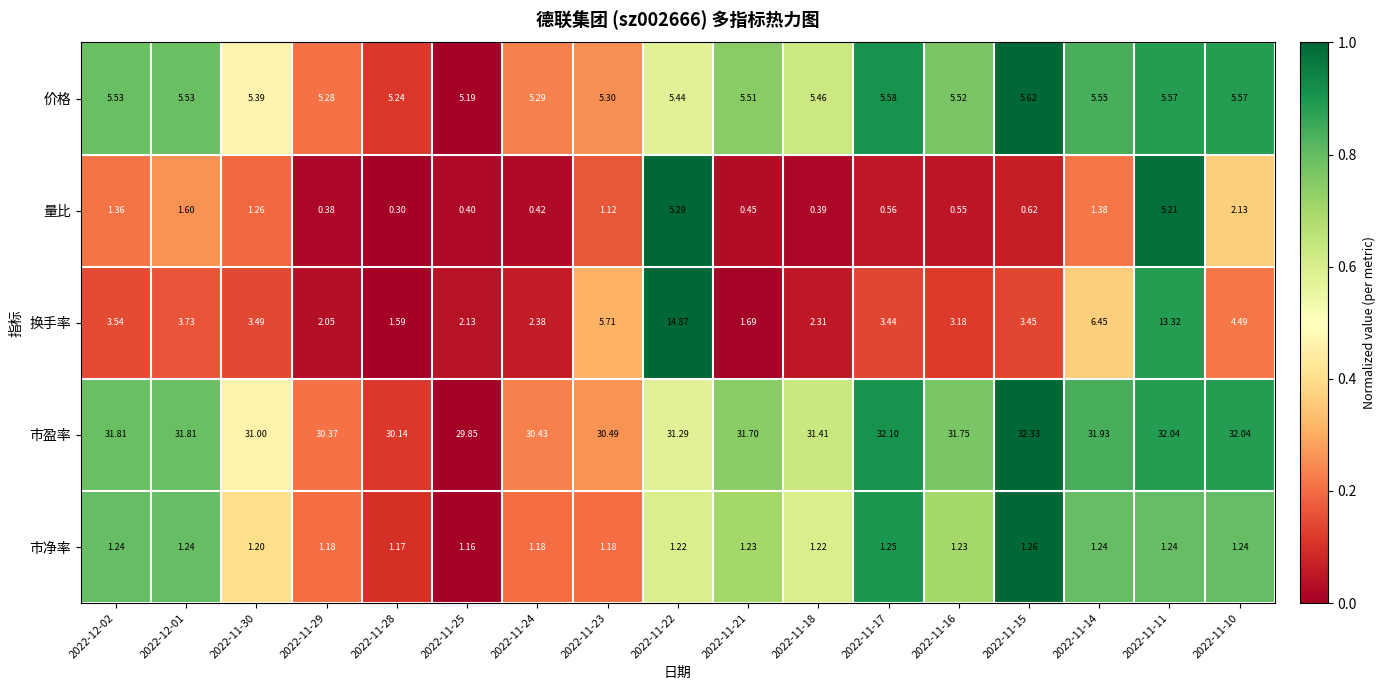

Which series has the largest range (max minus min)?

换手率